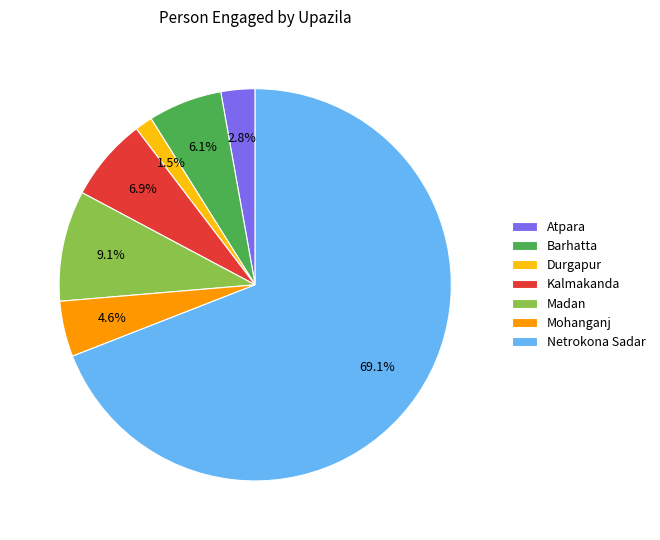

Does Netrokona Sadar account for over 50% of the chart?

Yes